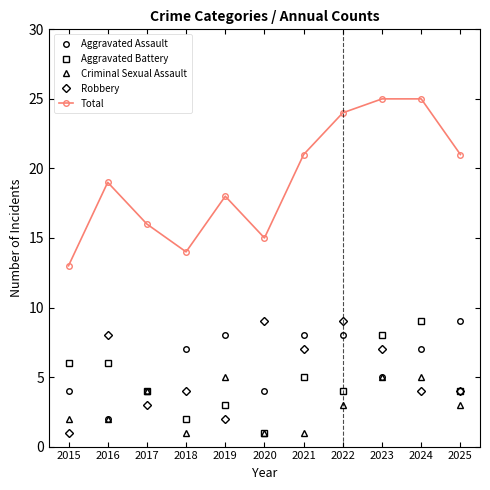

Reading left to right, extract all data points from this chart.

Aggravated Assault: 2015=4	2016=2	2017=4	2018=7	2019=8	2020=4	2021=8	2022=8	2023=5	2024=7	2025=9
Aggravated Battery: 2015=6	2016=6	2017=4	2018=2	2019=3	2020=1	2021=5	2022=4	2023=8	2024=9	2025=4
Criminal Sexual Assault: 2015=2	2016=2	2017=4	2018=1	2019=5	2020=1	2021=1	2022=3	2023=5	2024=5	2025=3
Robbery: 2015=1	2016=8	2017=3	2018=4	2019=2	2020=9	2021=7	2022=9	2023=7	2024=4	2025=4
Total: 2015=13	2016=19	2017=16	2018=14	2019=18	2020=15	2021=21	2022=24	2023=25	2024=25	2025=21